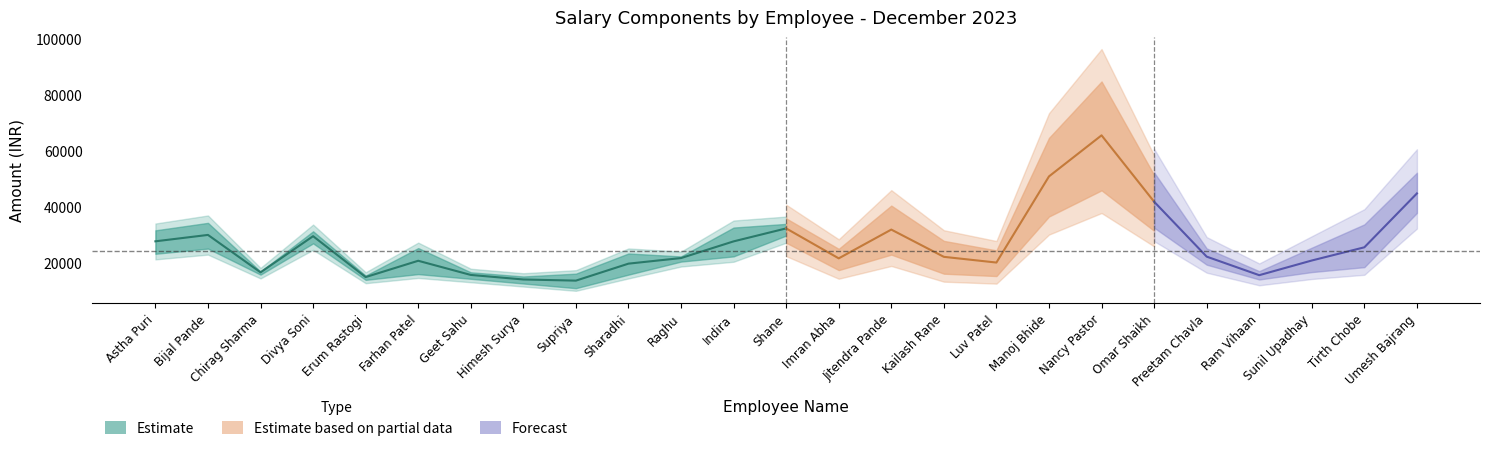

What is the label of the 21st point from the right?

Erum Rastogi